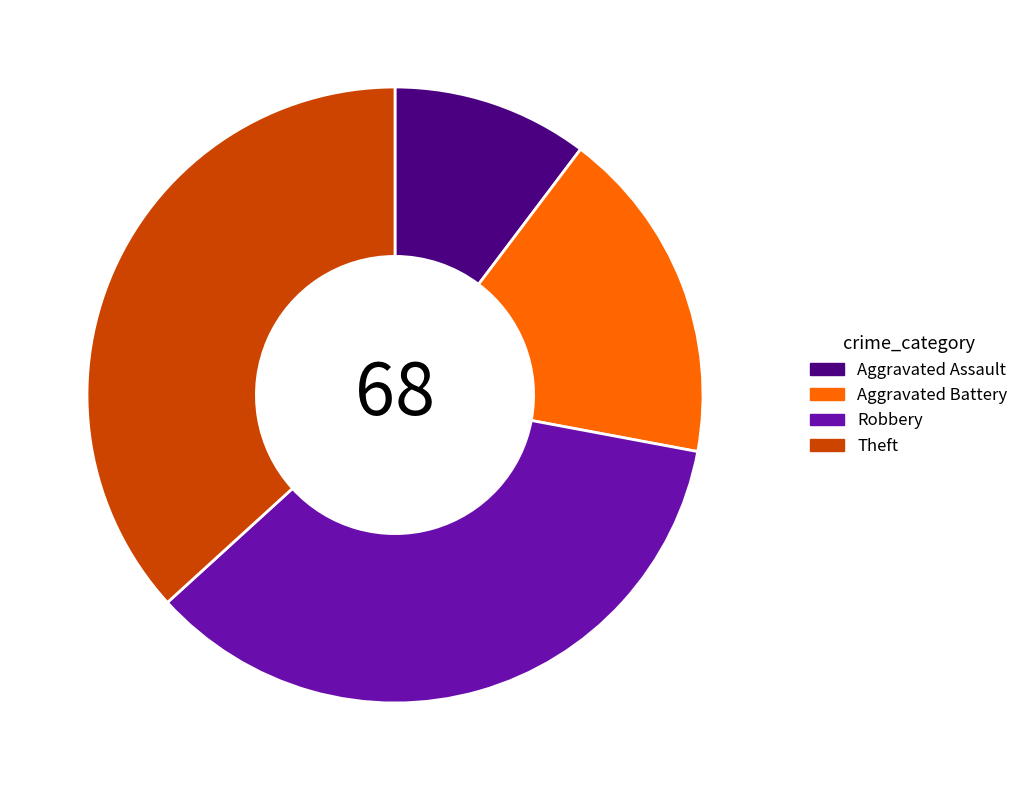

What is the largest slice in the pie chart?

Theft